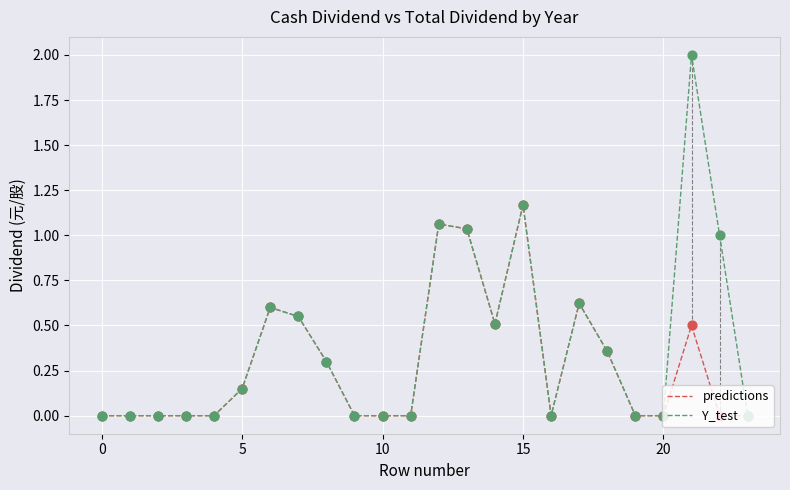

What are all the series names shown in the legend?

predictions, Y_test